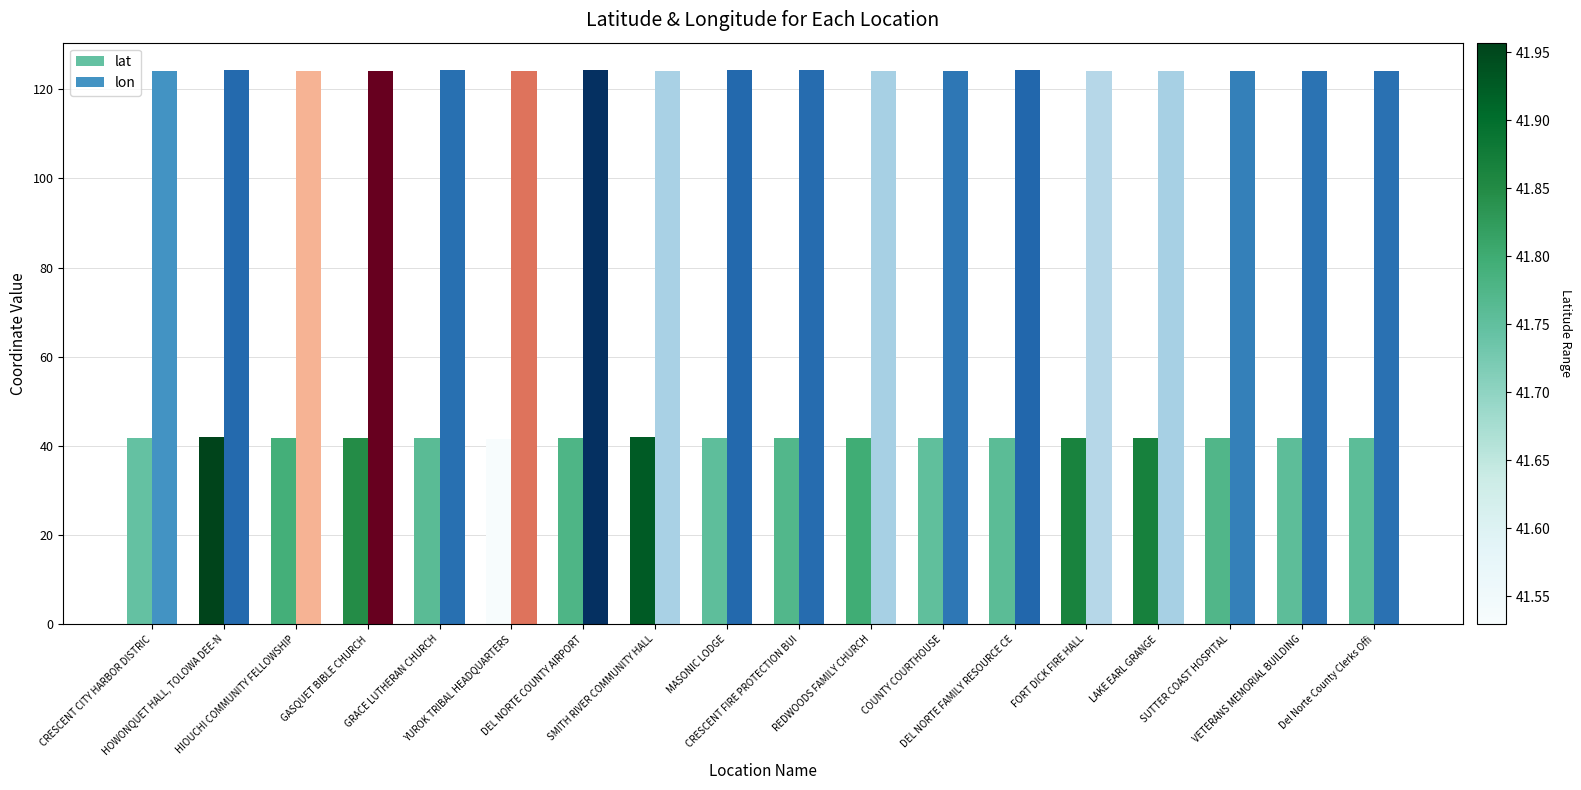

How many groups of bars are there?

18